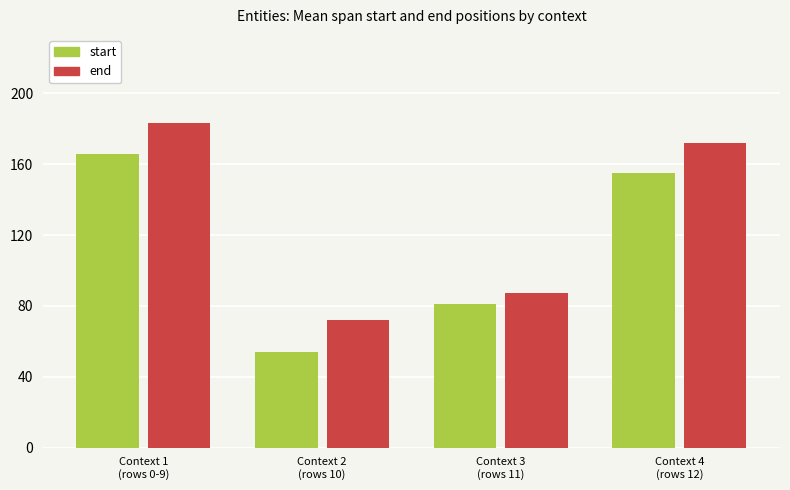

What is the label of the 2nd bar from the right?

Context 3
(rows 11)